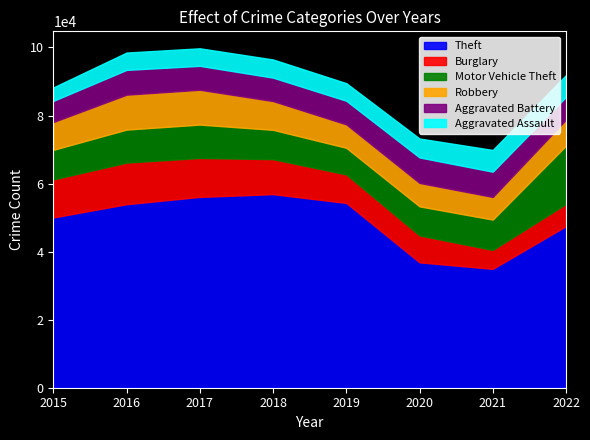

True or false: Motor Vehicle Theft and Aggravated Assault intersect in this chart.

False